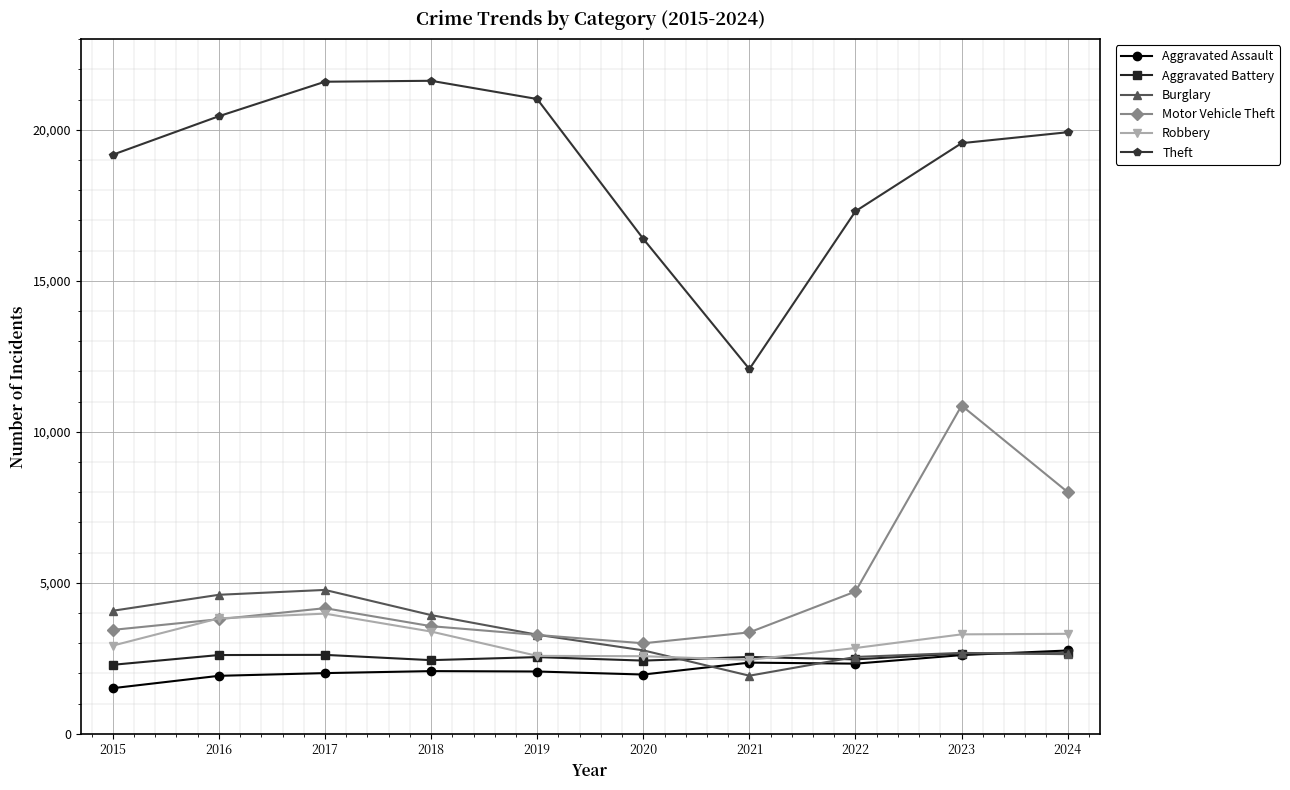

What is the difference between the maximum and minimum values in the Aggravated Assault series?

1248